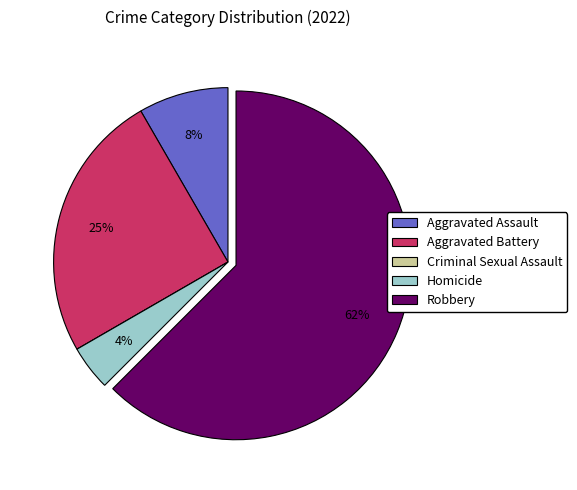

Is it true that Aggravated Battery is 25% of the pie?

True